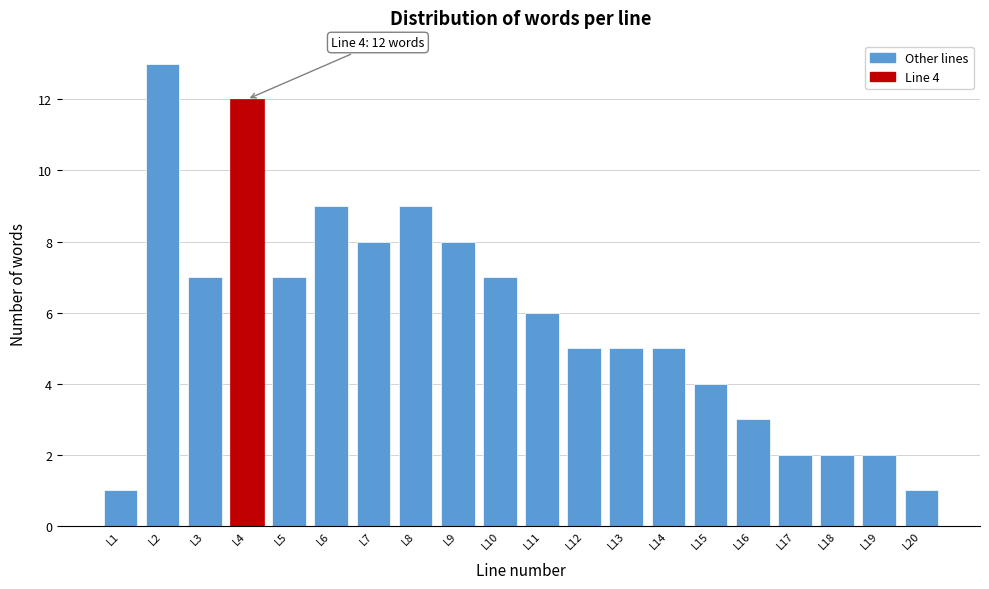

Reading left to right, list all the values displayed in this chart.

1	13	7	12	7	9	8	9	8	7	6	5	5	5	4	3	2	2	2	1